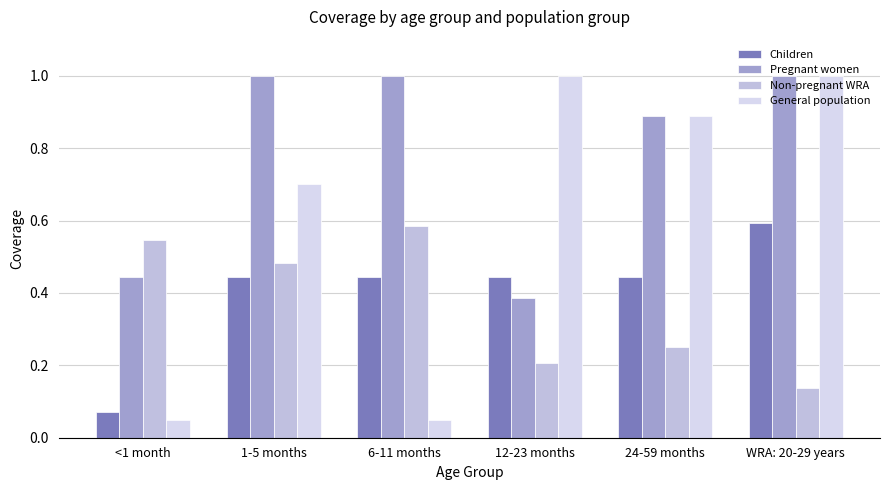

Reading left to right, transcribe all the data shown in this chart.

Children: 0.1	0.4	0.4	0.4	0.4	0.6
Pregnant women: 0.4	1.0	1.0	0.4	0.9	1.0
Non-pregnant WRA: 0.5	0.5	0.6	0.2	0.2	0.1
General population: 0.1	0.7	0.1	1.0	0.9	1.0